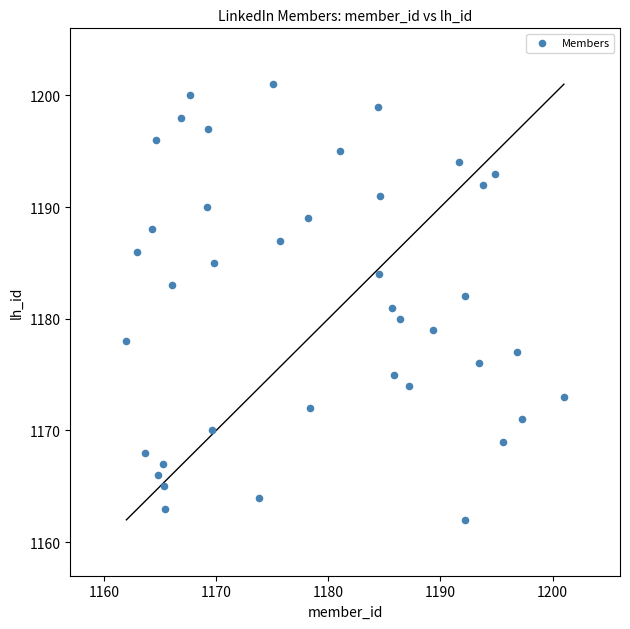

What is the range of Y values (max minus min)?

39